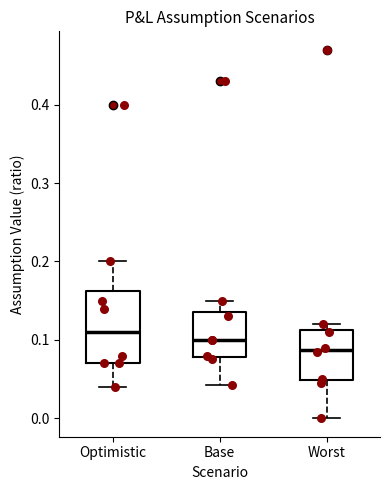

Reading left to right, transcribe this box plot: for each box, give where its median line is, the range the box spans, and where its two whiskers end, as read against the y-axis. The values are not printed on the chart, so give them approximately, as read against the axis.

Optimistic: median 0.11, box 0.07 to 0.16, whiskers 0.04 to 0.20
Base: median 0.10, box 0.08 to 0.14, whiskers 0.04 to 0.15
Worst: median 0.09, box 0.05 to 0.11, whiskers 0.00 to 0.12